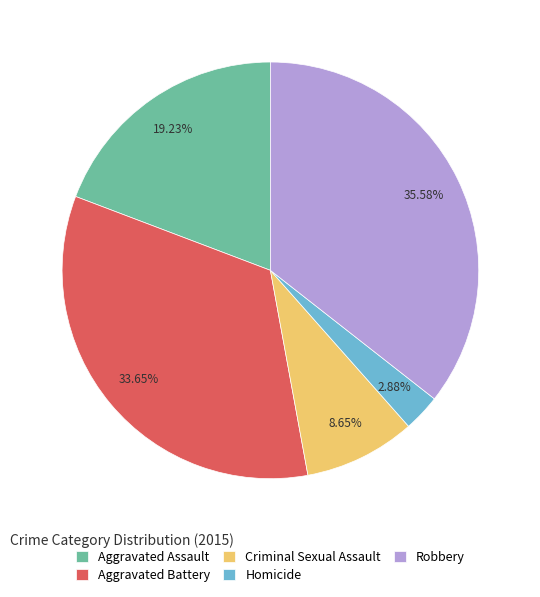

Does Aggravated Assault account for over 50% of the chart?

No